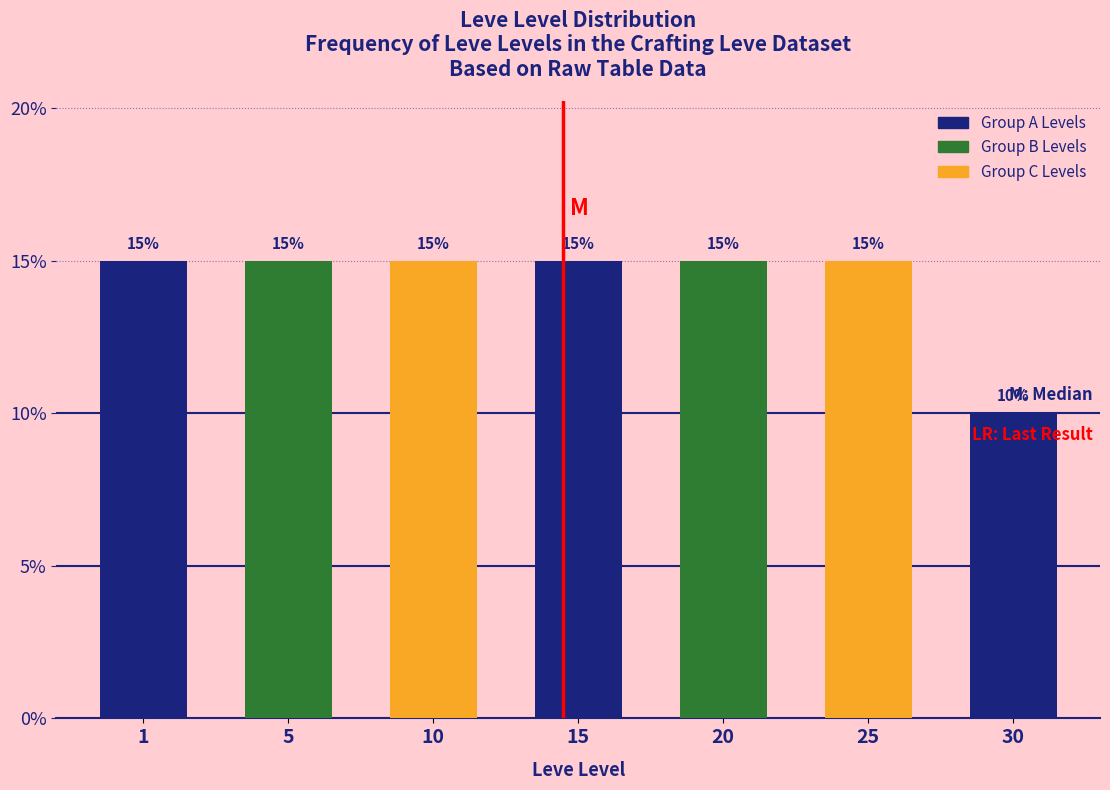

Reading left to right, transcribe all the data shown in this chart.

1=15	5=15	10=15	15=15	20=15	25=15	30=10